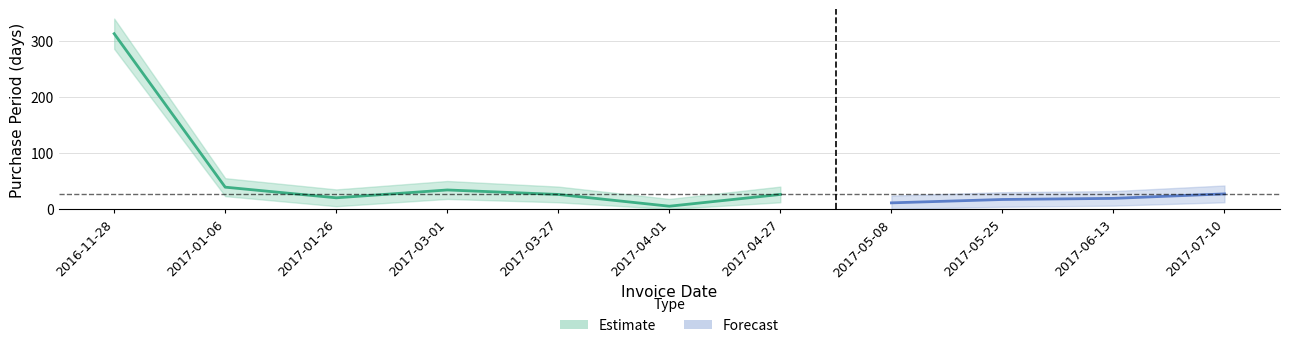

At which category does the chart reach its minimum across all series?

2017-04-01